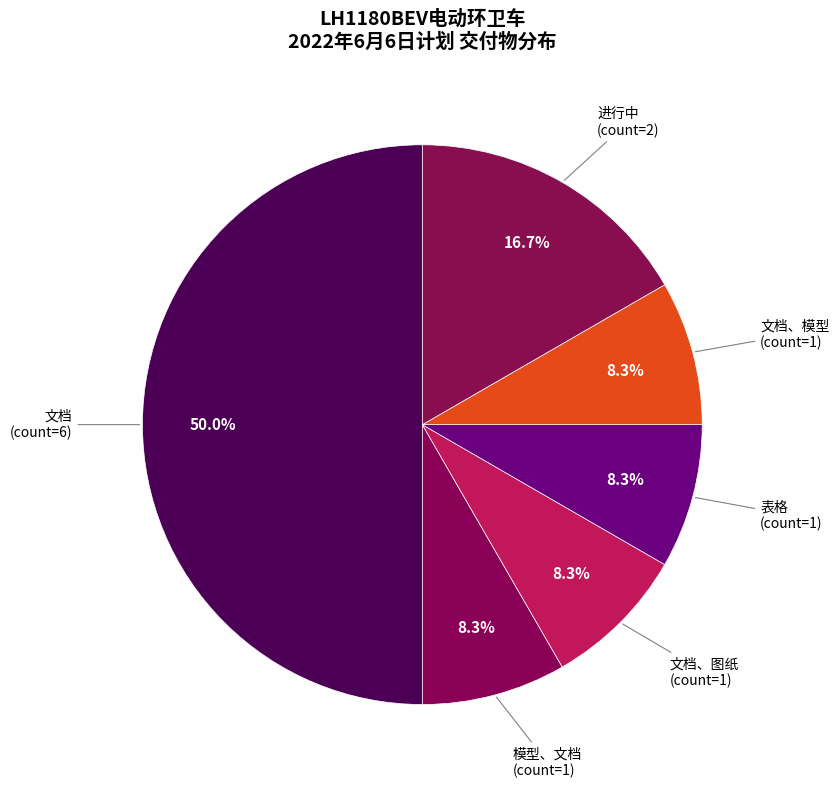

Is it true that 表格 is 1% of the pie?

False